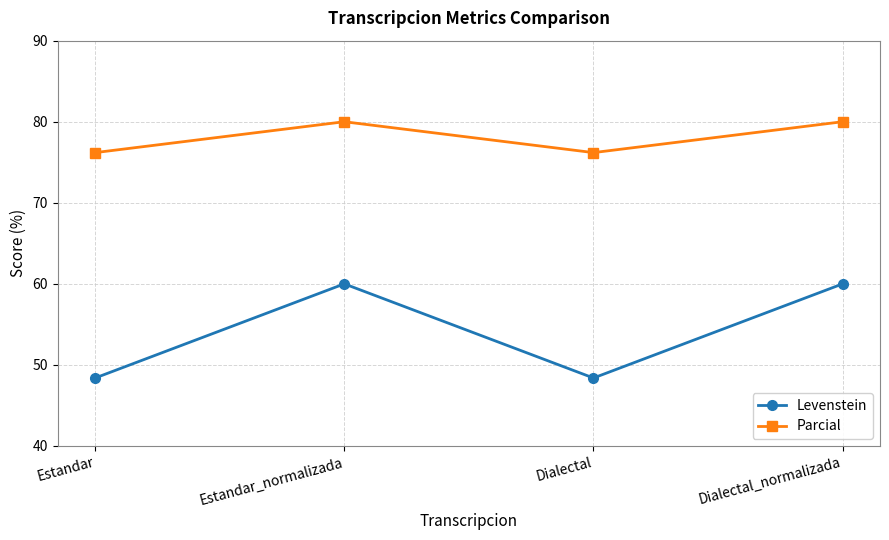

What is the difference between the highest and lowest values at Estandar_normalizada?

20.0